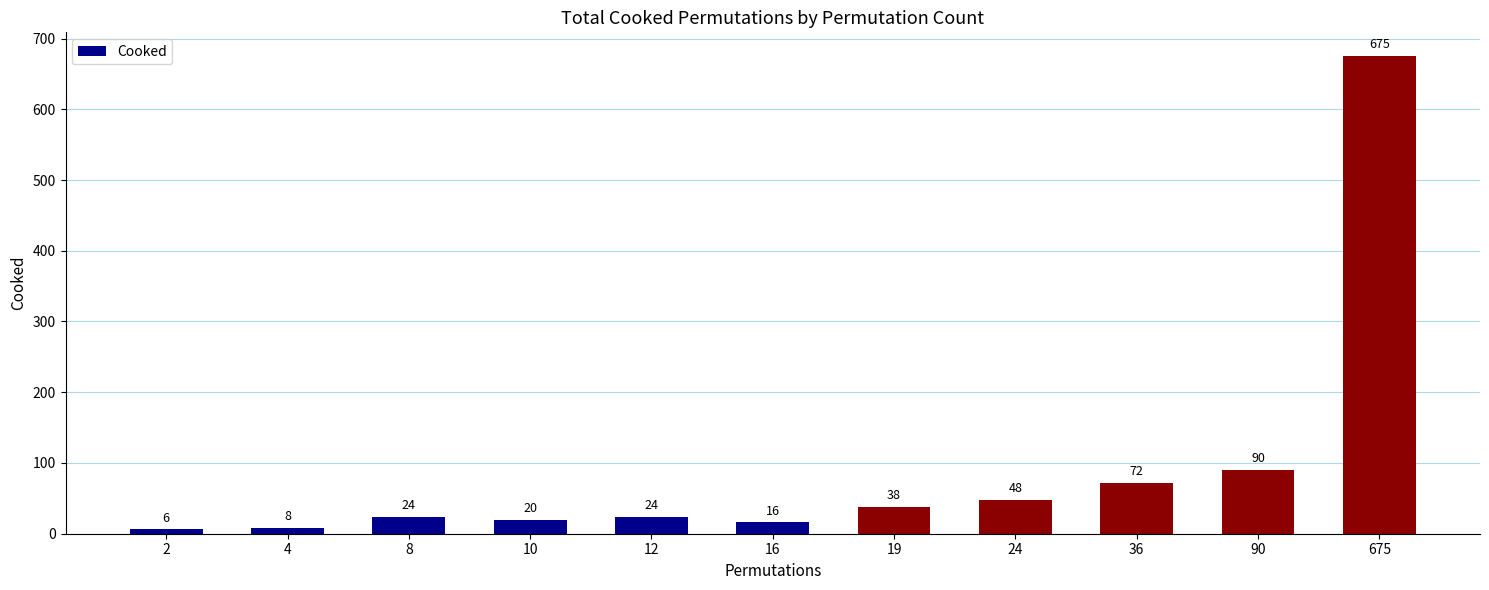

What is the minimum value shown in the chart?

6